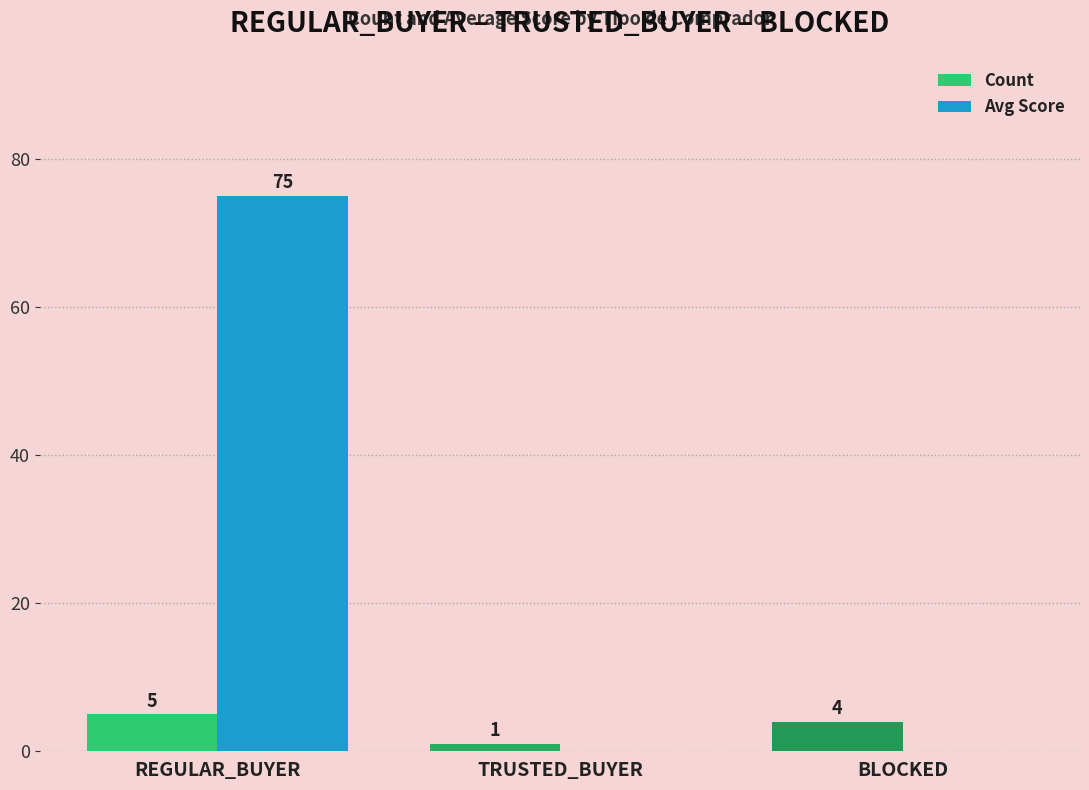

What are all the series names shown in the legend?

Count, Avg Score